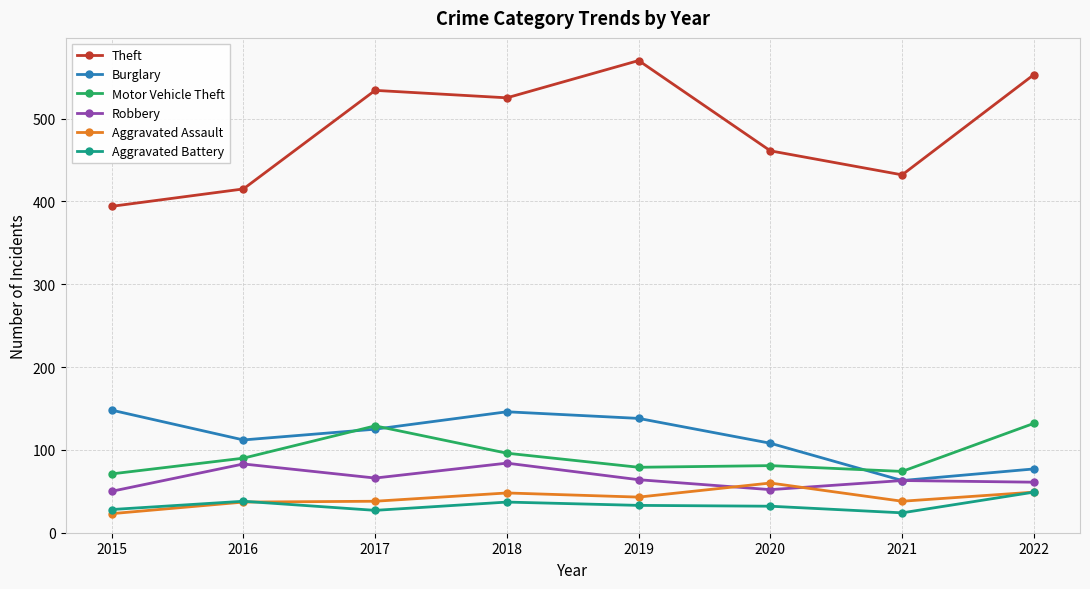

Where does the Aggravated Assault series first go above 43?

2018